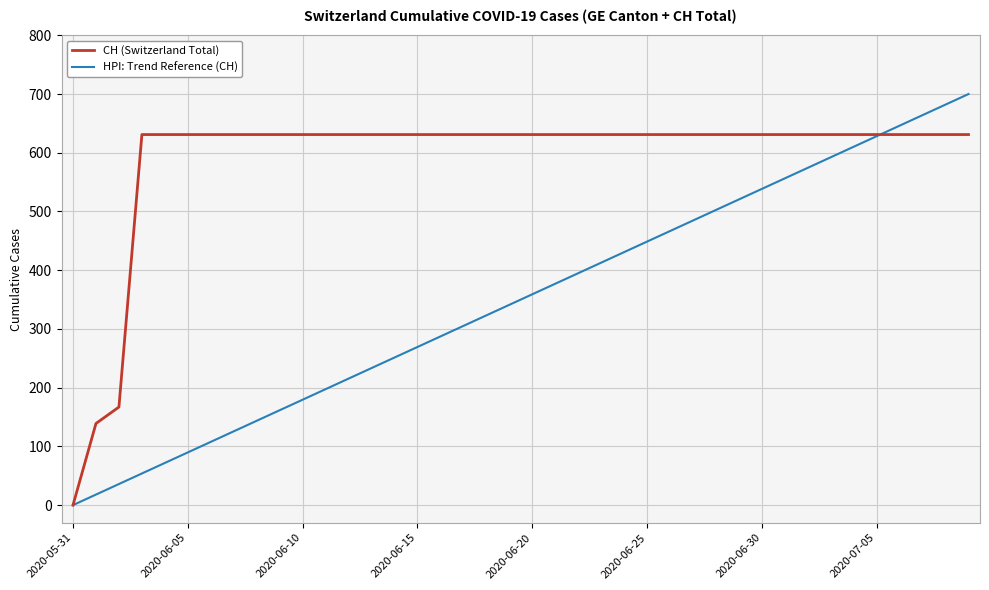

At how many categories does at least one series exceed 694?

1